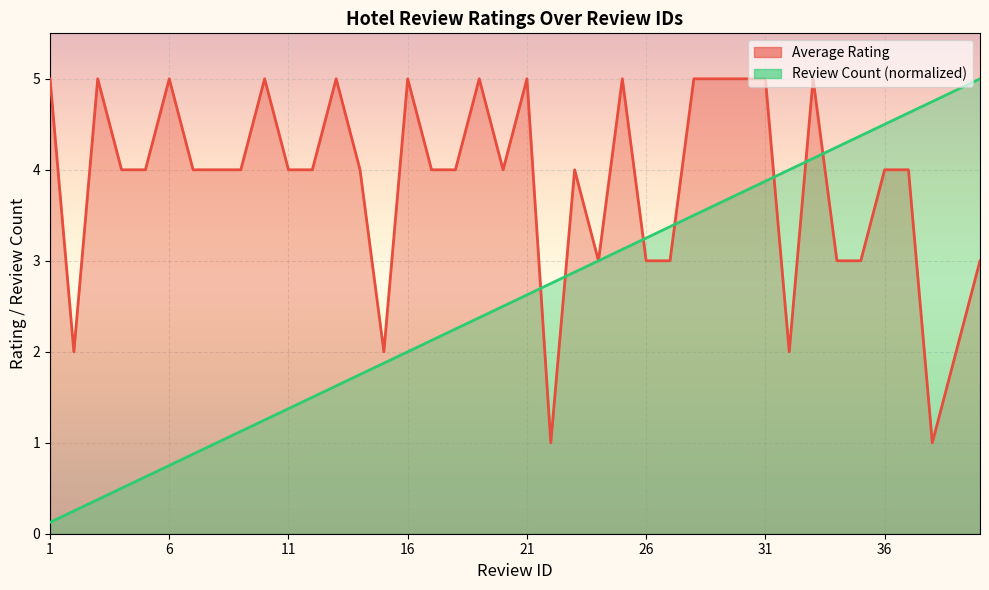

Where is Average Rating nearest to the value 3?

24